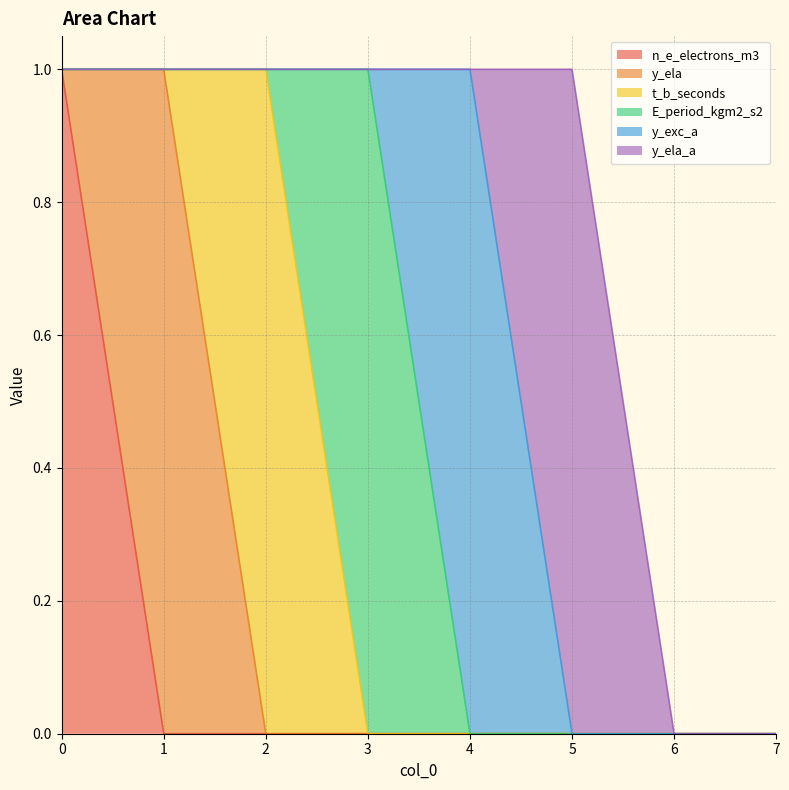

At which category does the chart reach its minimum across all series?

1